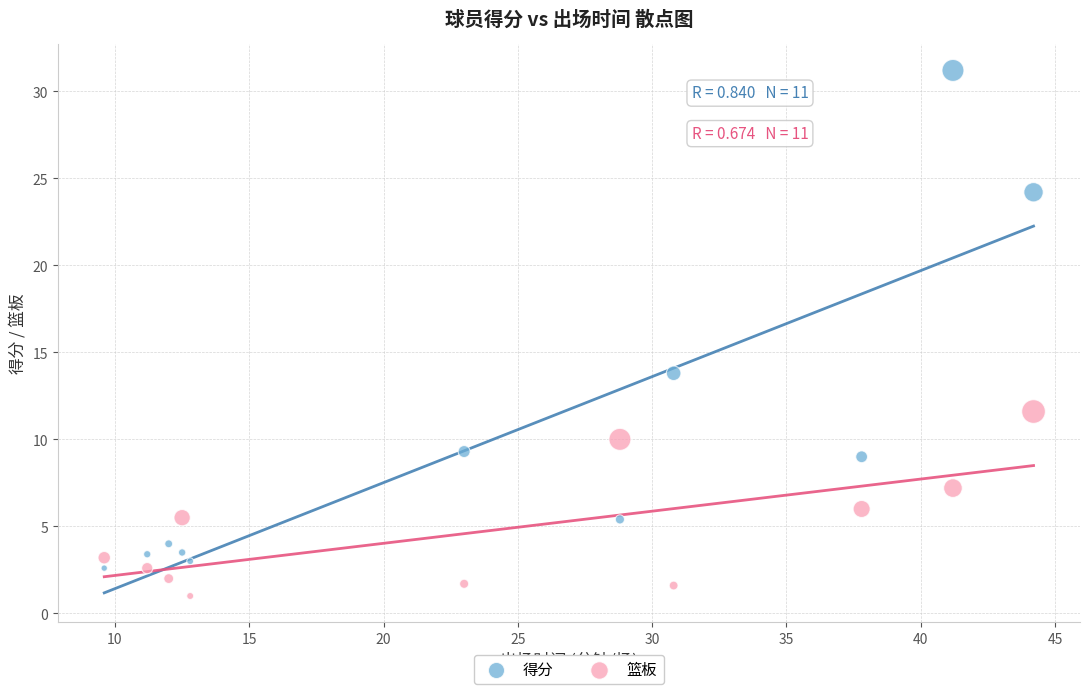

Across all data points, what is the range of X values (max minus min)?

34.6